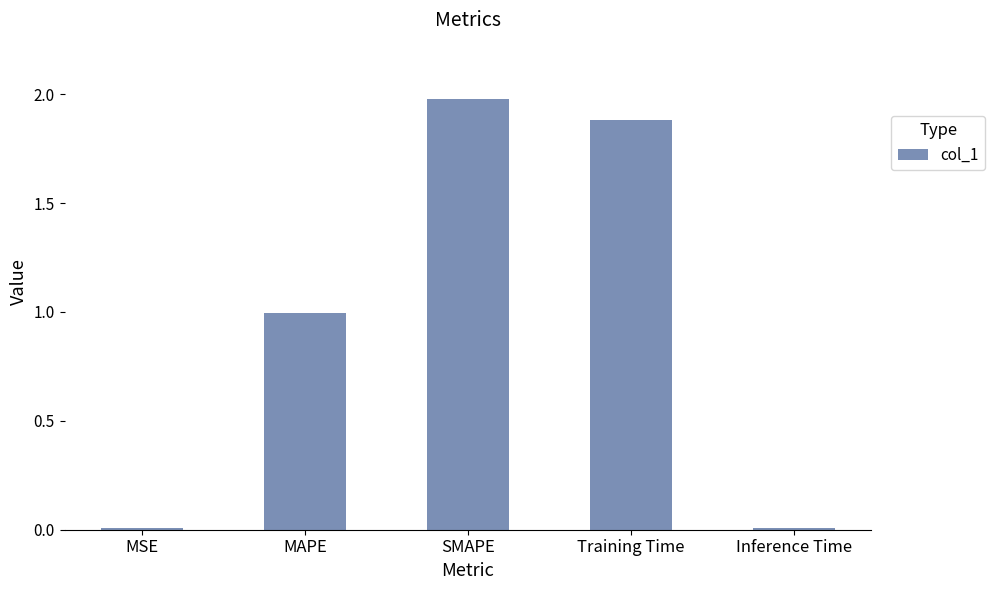

What is the sum of the values at MAPE and SMAPE?

3.0